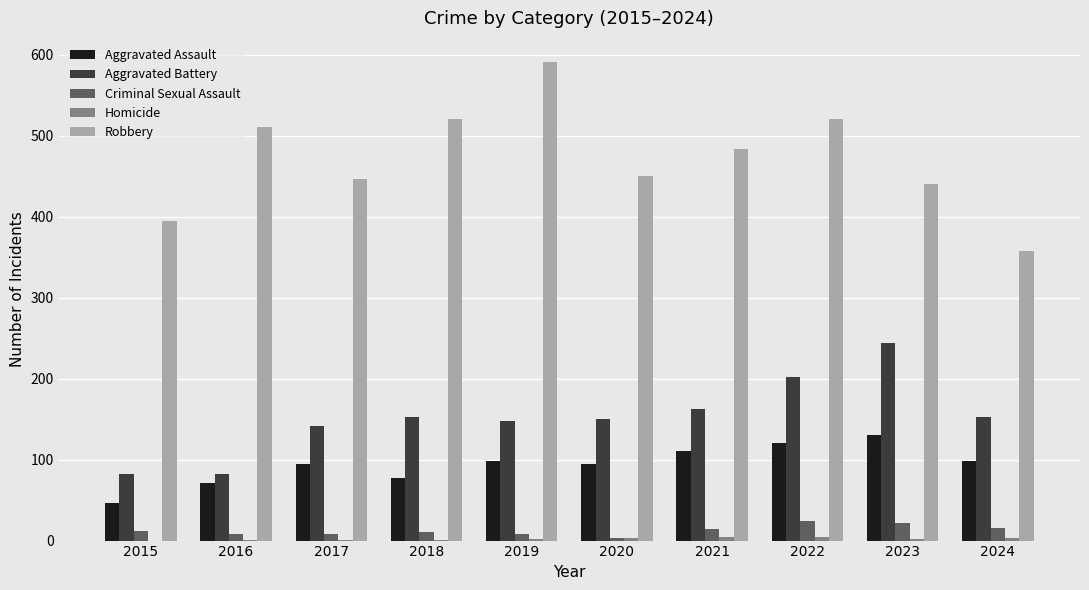

Between 2016 and 2022, which series saw the biggest shift?

Aggravated Battery